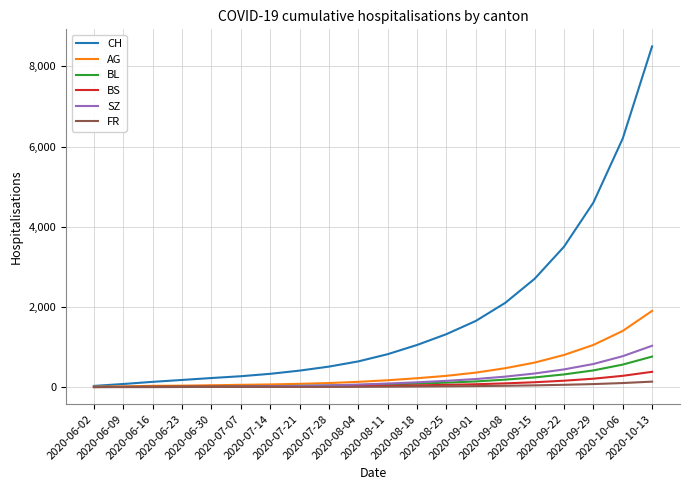

Which series has the largest total across all categories?

CH